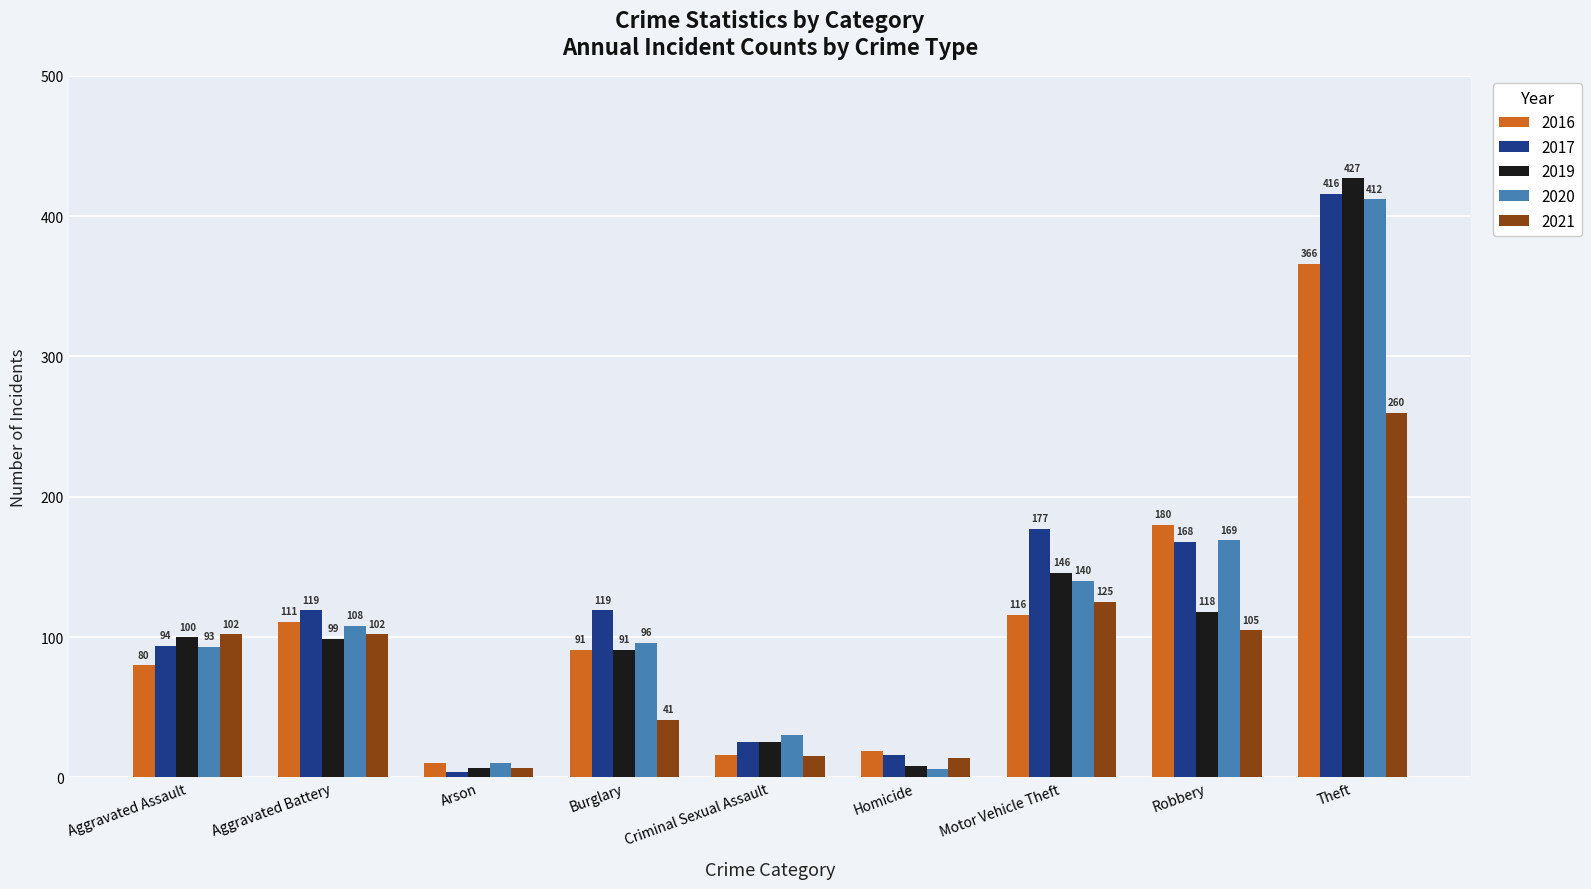

What is the difference between the highest and lowest values at Burglary?

78